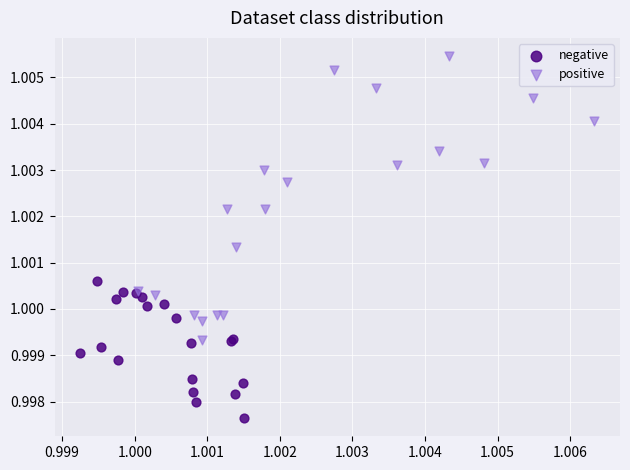

Which series has the largest Y range (max minus min)?

positive